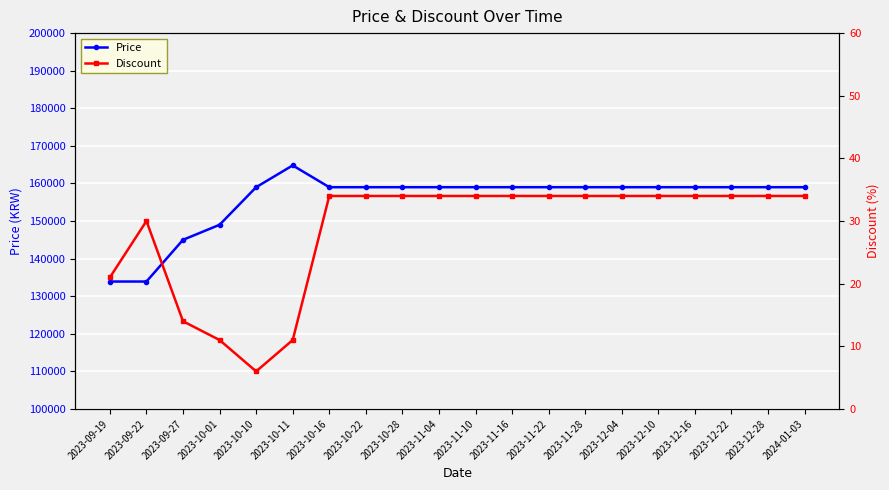

What is the label of the 8th point from the left?

2023-10-22